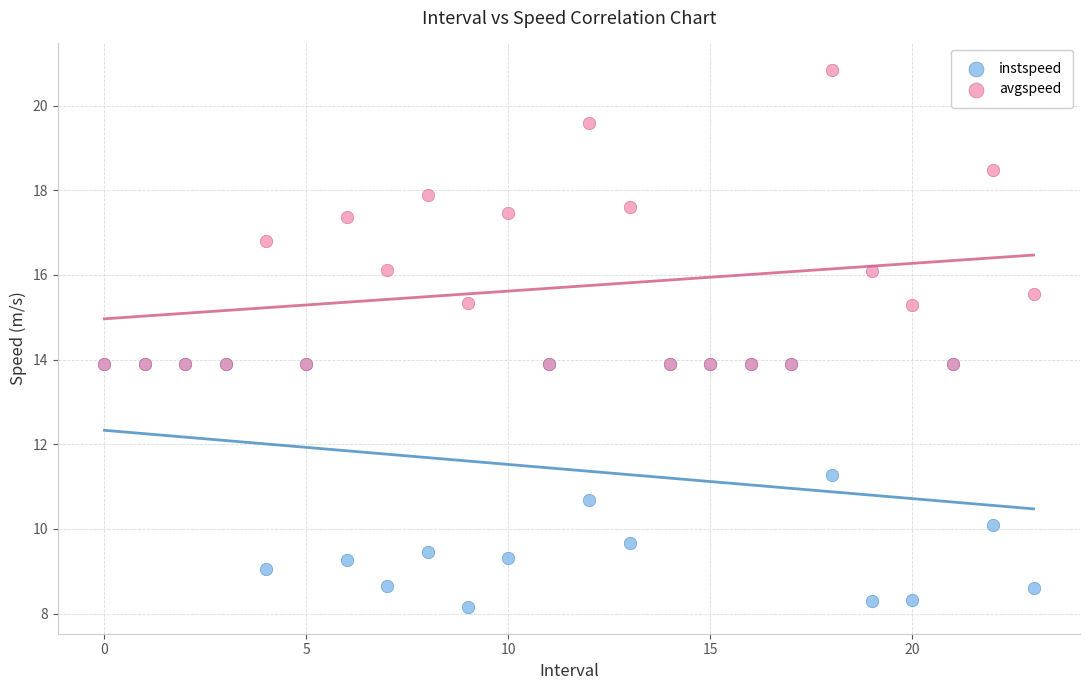

What are all the series names shown in the legend?

instspeed, avgspeed